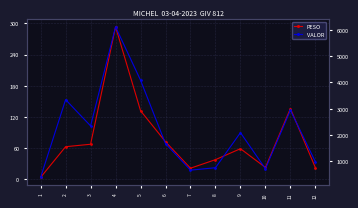

Which category has the highest value in the VALOR series?

4